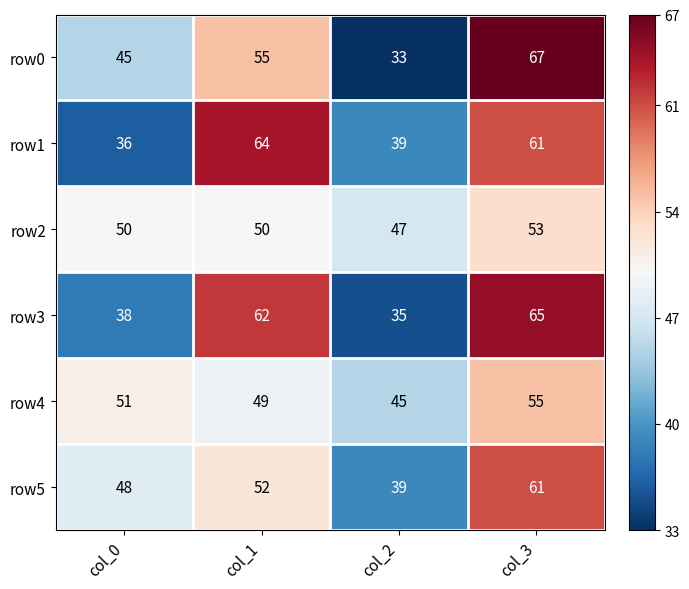

Which series has the largest range (max minus min)?

row0